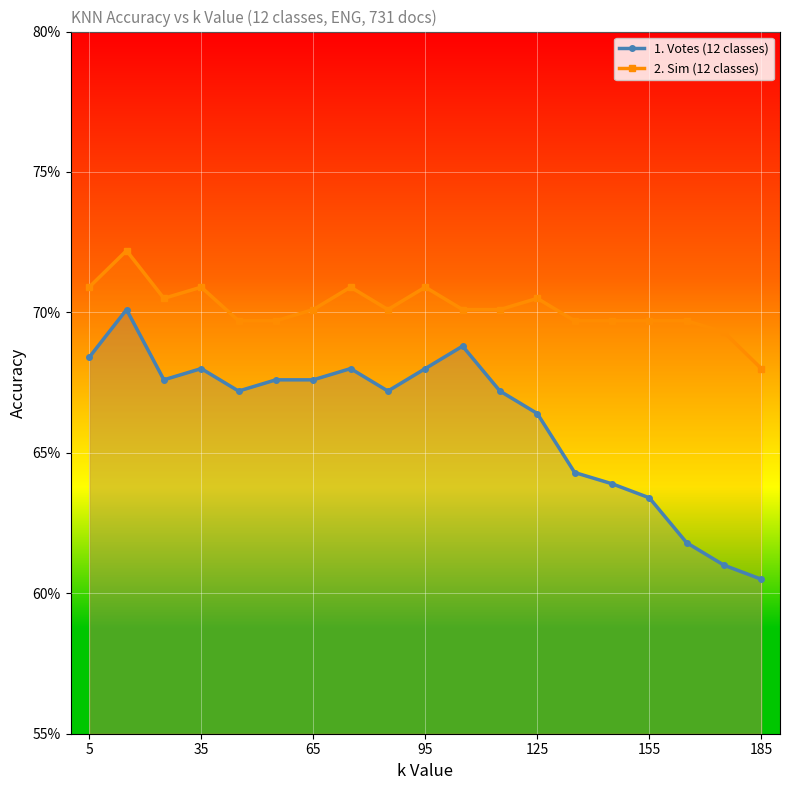

Rank the series at 155 from highest to lowest value.

2. Sim (12 classes), 1. Votes (12 classes)